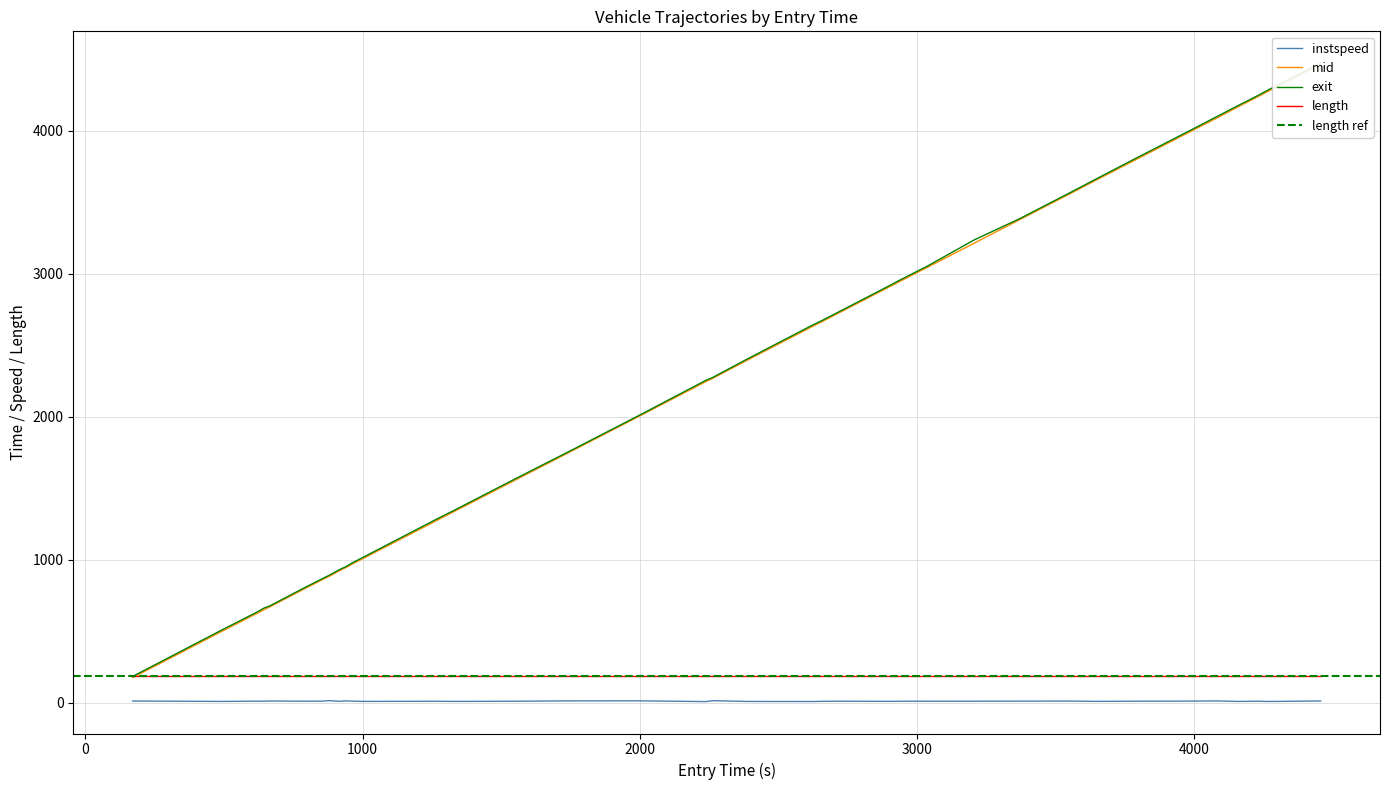

True or false: instspeed and length intersect in this chart.

False